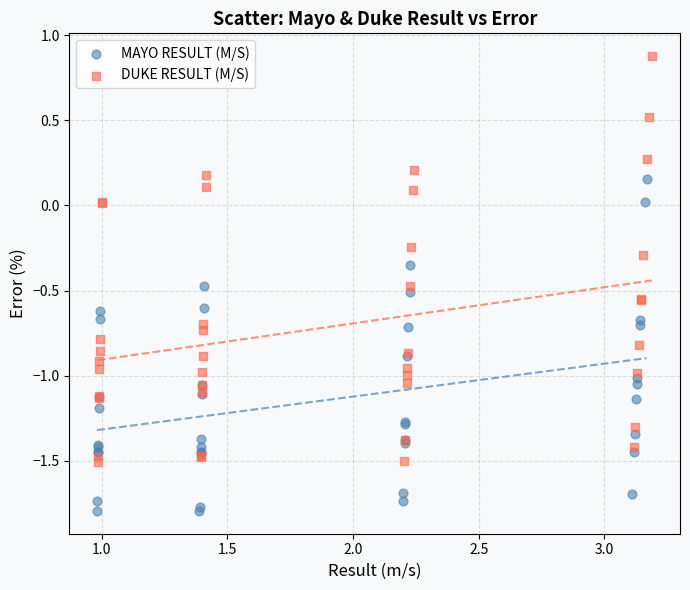

Which series reaches the minimum Y coordinate?

MAYO RESULT (M/S)